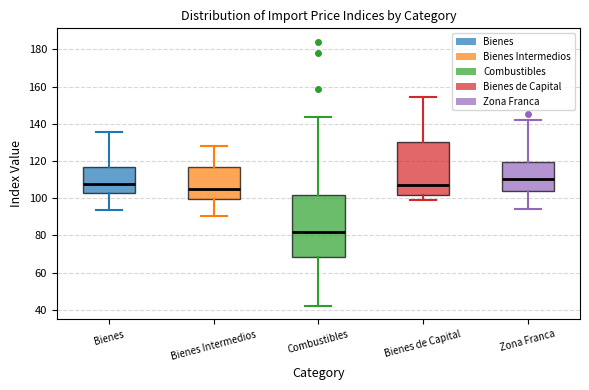

Reading left to right, transcribe this box plot: for each box, give where its median line is, the range the box spans, and where its two whiskers end, as read against the y-axis. The values are not printed on the chart, so give them approximately, as read against the axis.

Bienes: median 108, box 102 to 116, whiskers 94 to 136
Bienes Intermedios: median 106, box 100 to 116, whiskers 90 to 128
Combustibles: median 82, box 68 to 102, whiskers 42 to 144
Bienes de Capital: median 108, box 102 to 130, whiskers 98 to 154
Zona Franca: median 110, box 104 to 120, whiskers 94 to 142